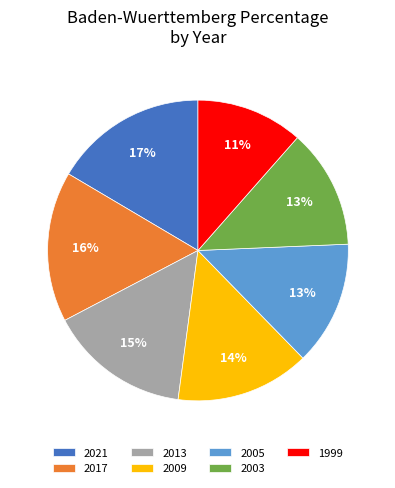

Which category has the smallest portion of the pie?

1999